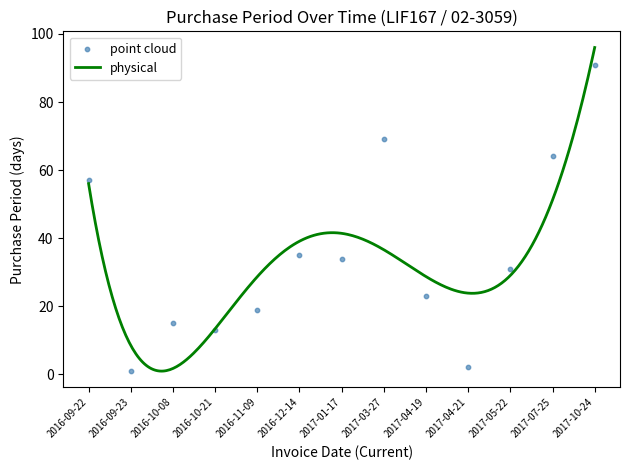

Which has a higher value, 2017-05-22 or 2016-12-14?

2016-12-14